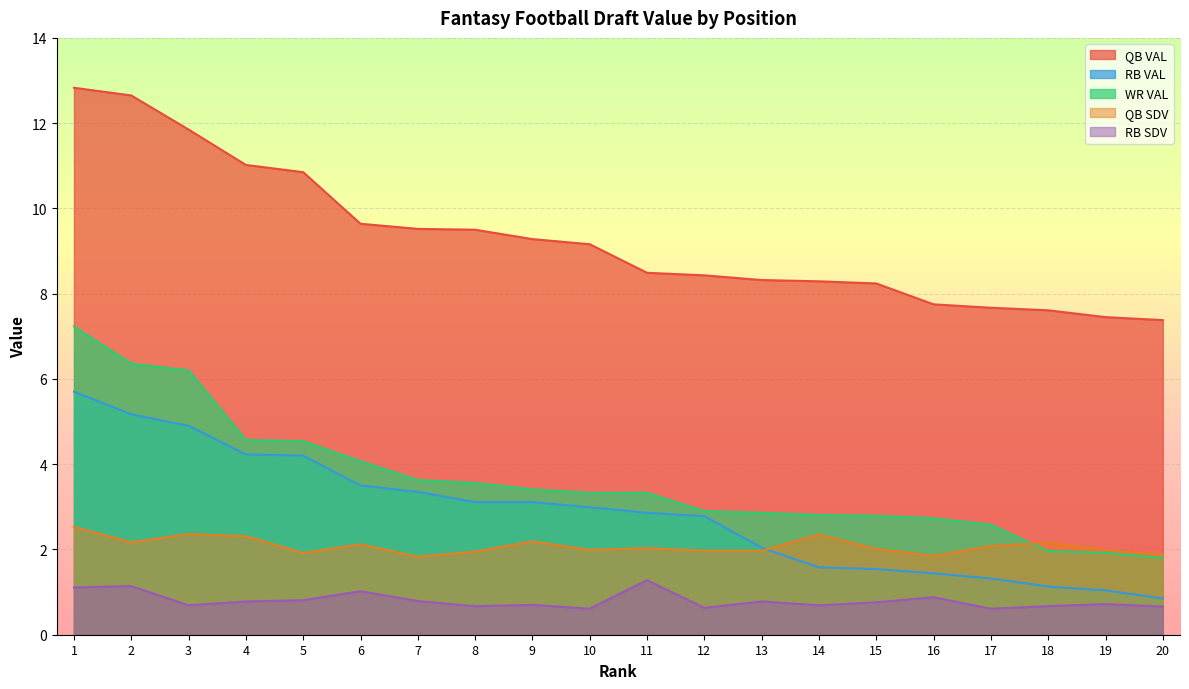

How many lines are shown in the chart?

5